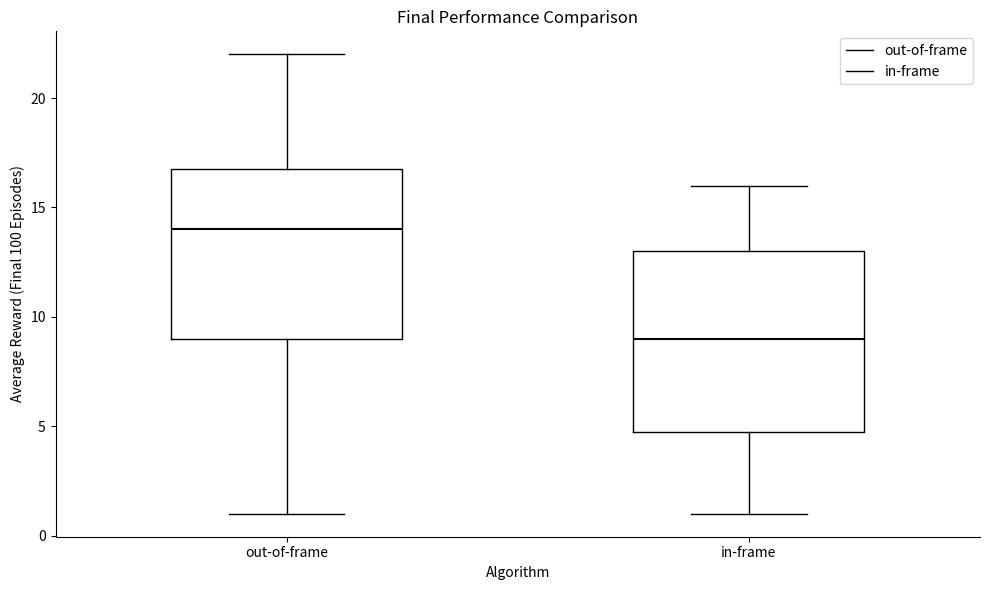

Rank the series by their average value, from highest to lowest.

out-of-frame, in-frame